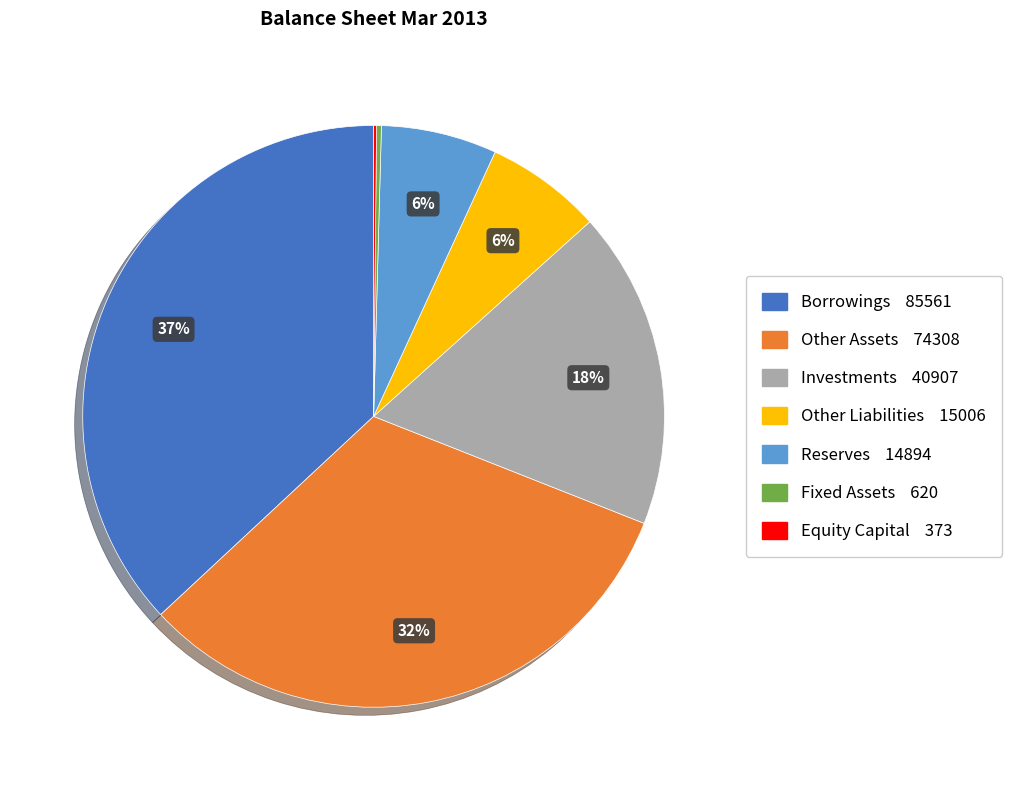

Is there any slice that represents more than half of the pie?

No